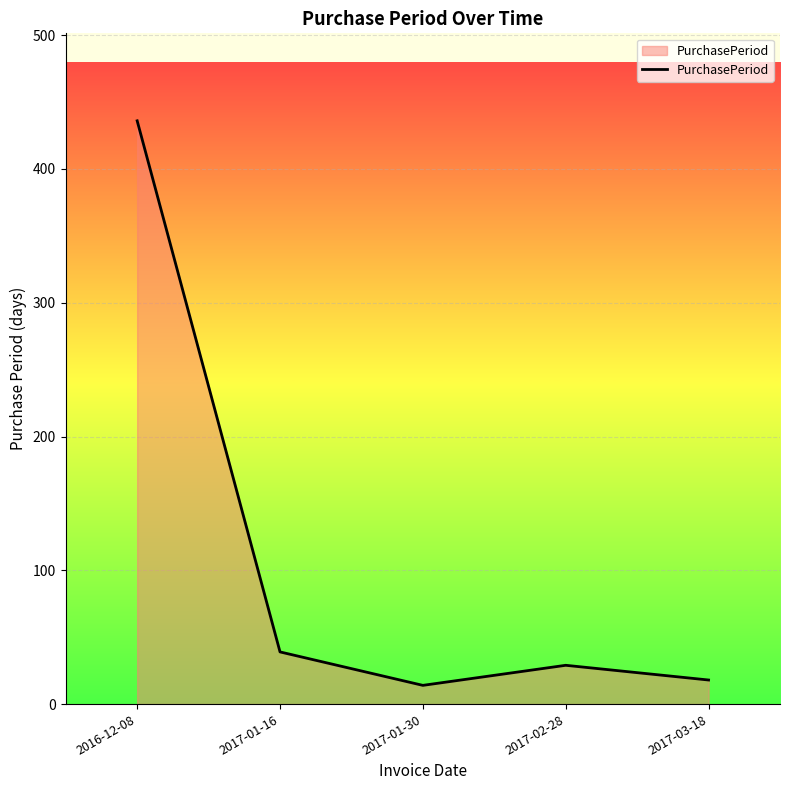

At which category does the data reach its first local valley?

2017-01-30